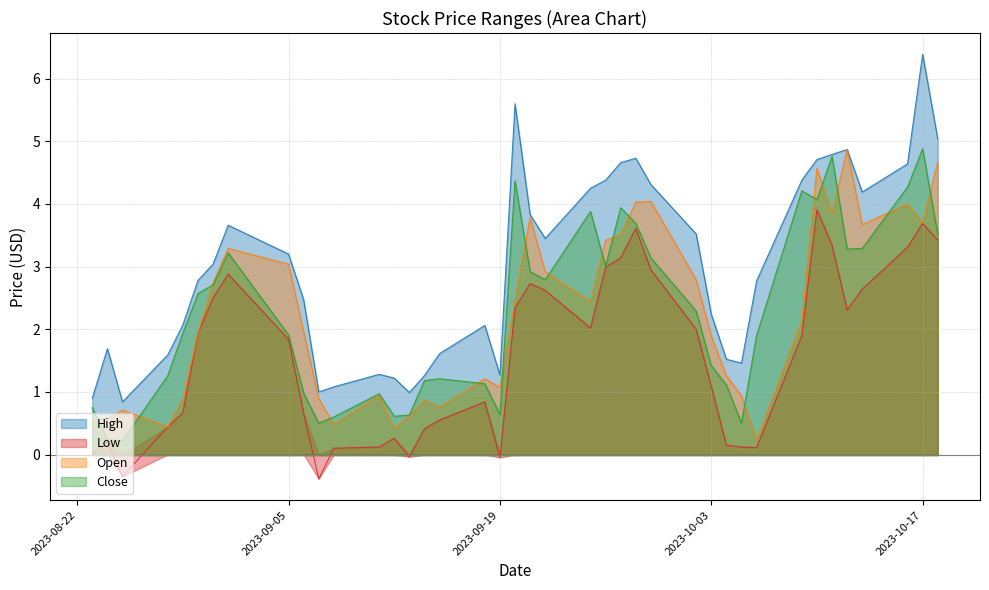

How many values in Low are below zero?

4